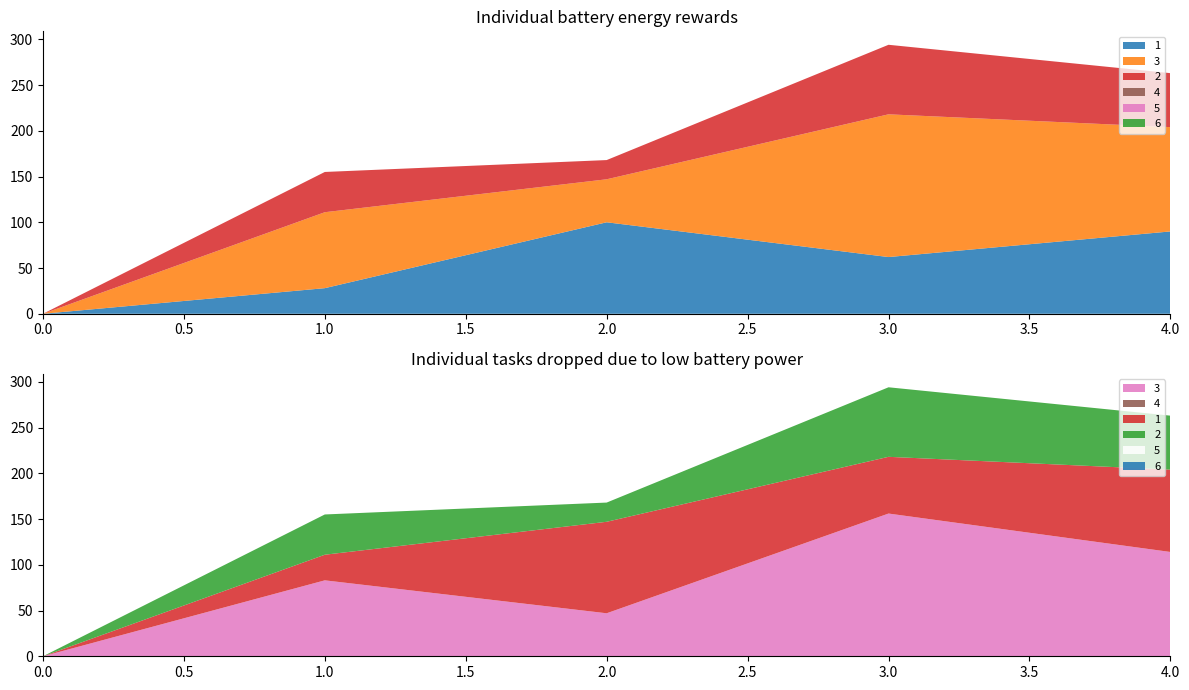

Reading left to right, transcribe all the data shown in this chart.

1: 0	28	100	62	90
3: 0	83	47	156	114
4: 0	0	0	0	0
2: 0	44	21	76	59
5: 0	0	0	0	0
6: 0	0	0	0	0